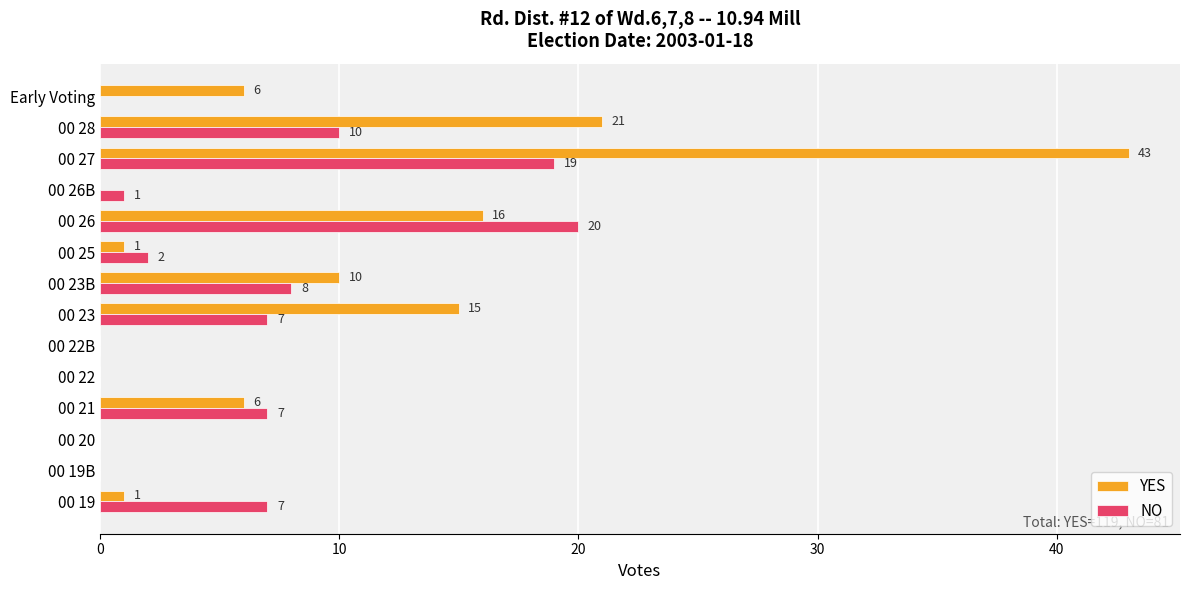

Which label corresponds to the largest value in the chart?

00 27